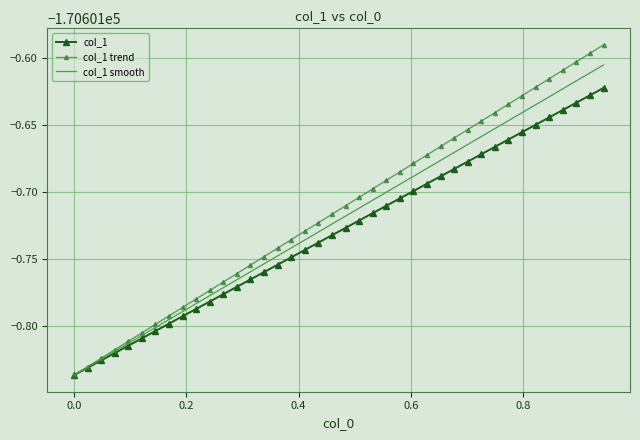

True or false: col_1 trend has more than 0 interior local peaks.

False